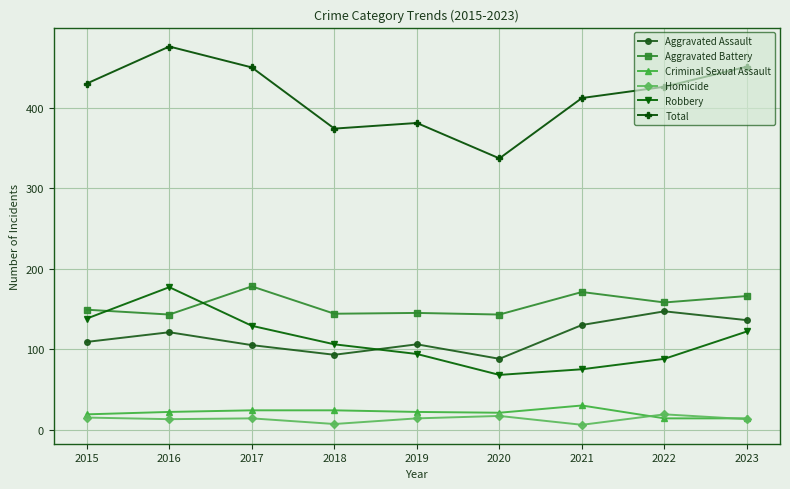

Which series ends up on top after the final intersection of Robbery and Aggravated Assault?

Aggravated Assault